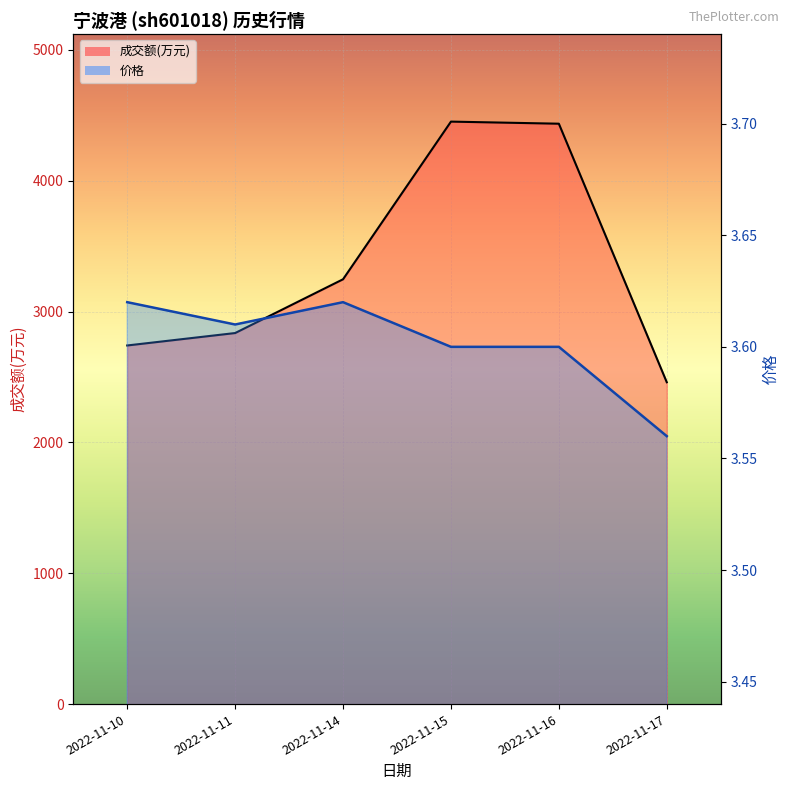

At 2022-11-14, list the series in order from smallest to largest.

价格, 成交额(万元)